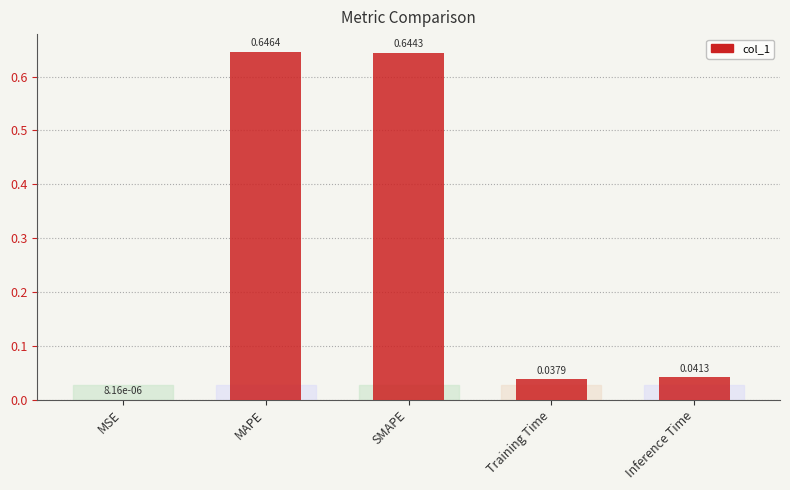

Where is the data nearest to the value 0?

MSE